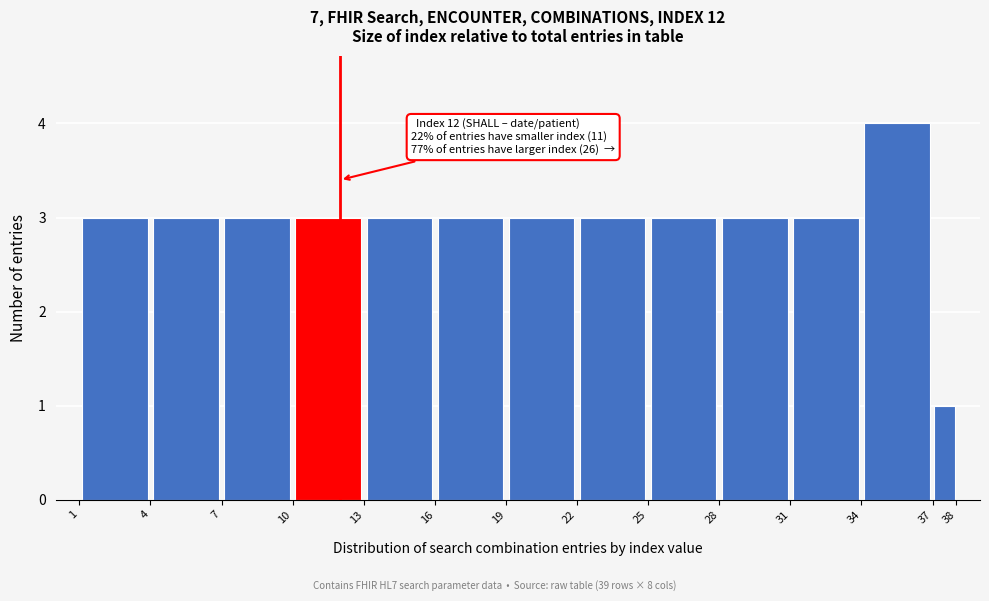

Over which range of the x-axis is the bar tallest?

34 to 37